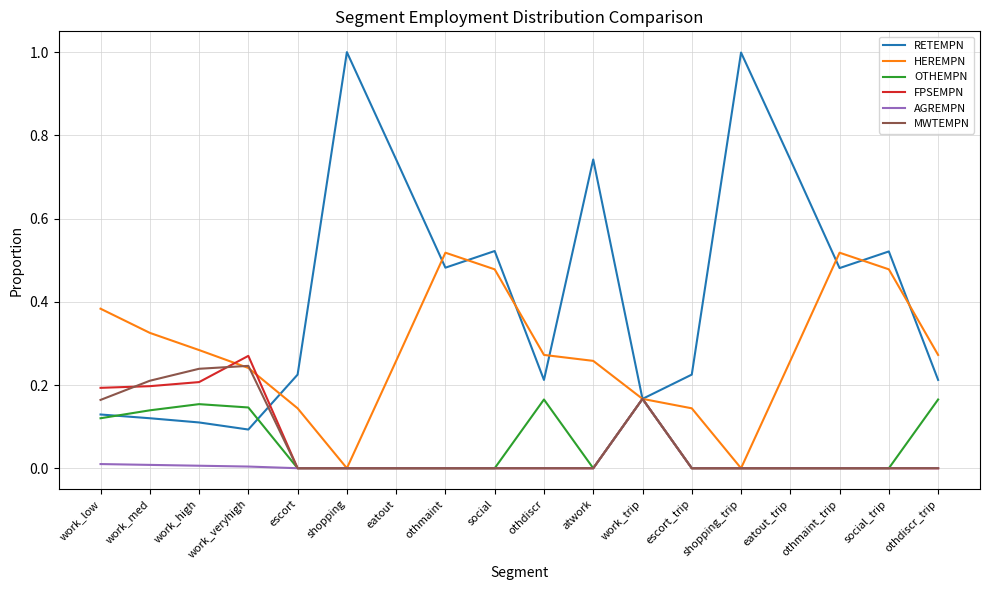

Is it true that RETEMPN equals 0.2 at work_trip?

True